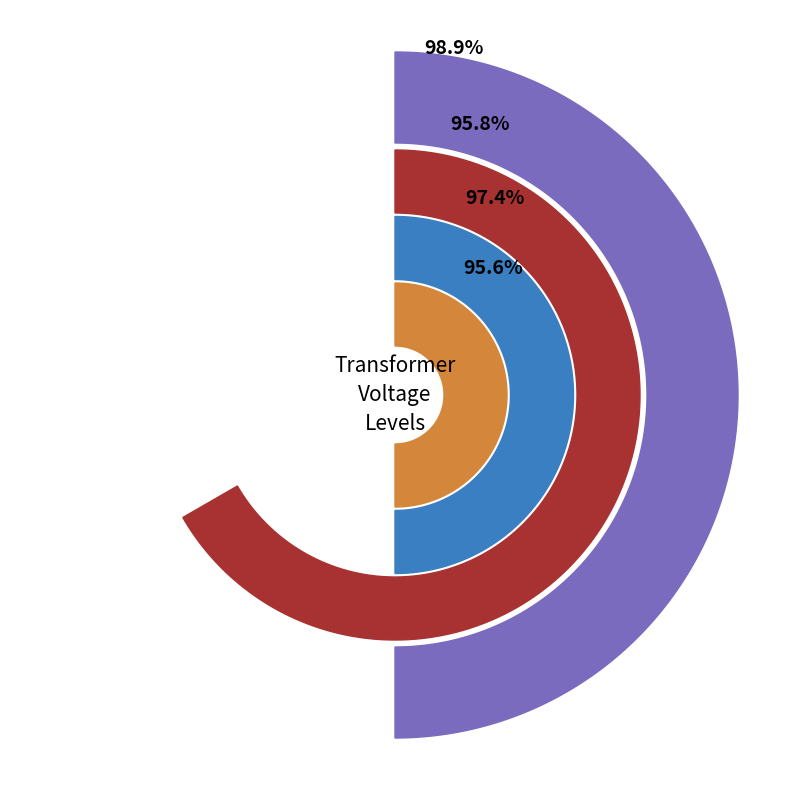

What is the largest slice in the pie chart?

63/25/38 MVA 110/20/10 kV